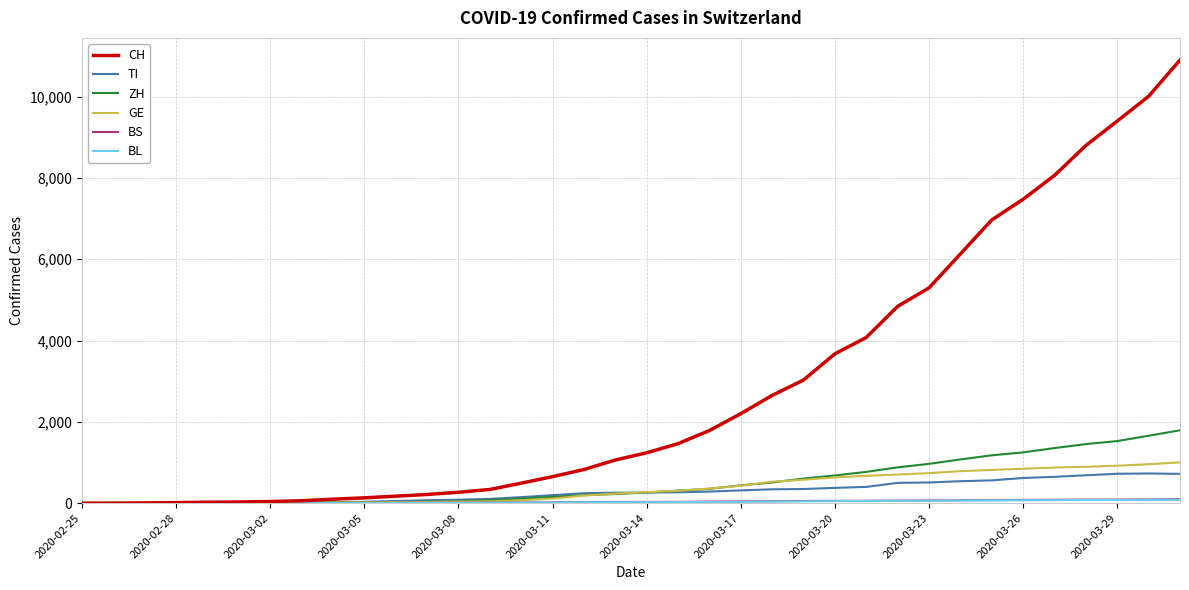

Which series has the largest total across all categories?

CH